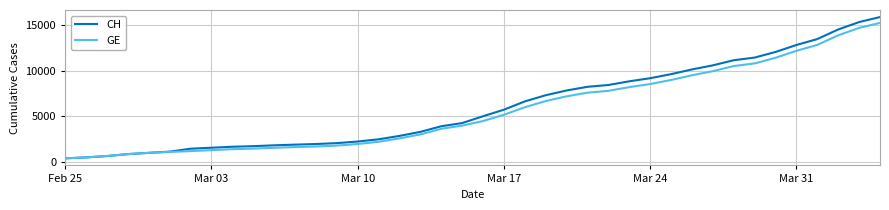

At how many categories does at least one series exceed 7721?

16